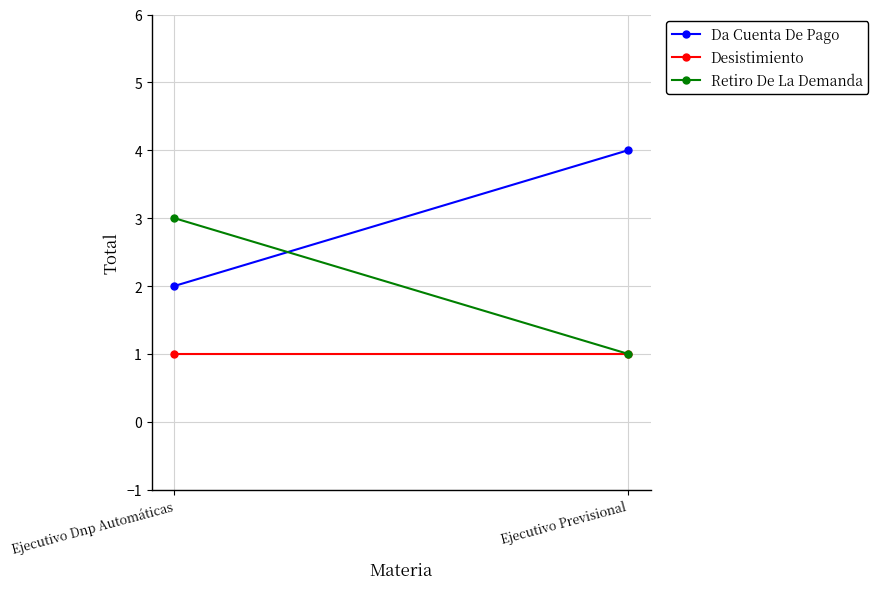

Rank the series by their maximum value, from lowest to highest.

Desistimiento, Retiro De La Demanda, Da Cuenta De Pago